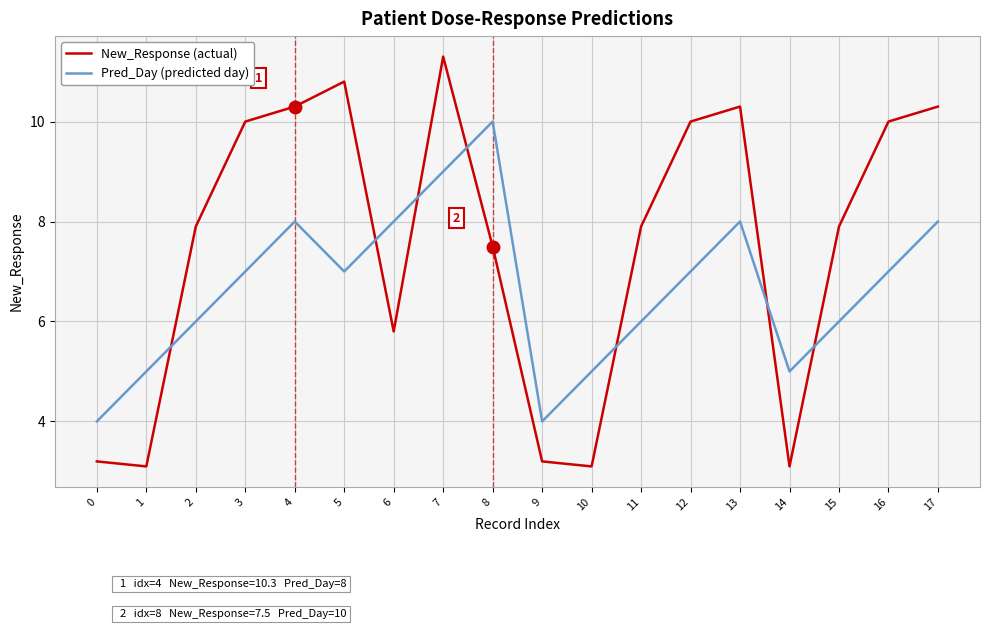

Rank the series by their maximum value, from lowest to highest.

Pred_Day (predicted day), New_Response (actual)